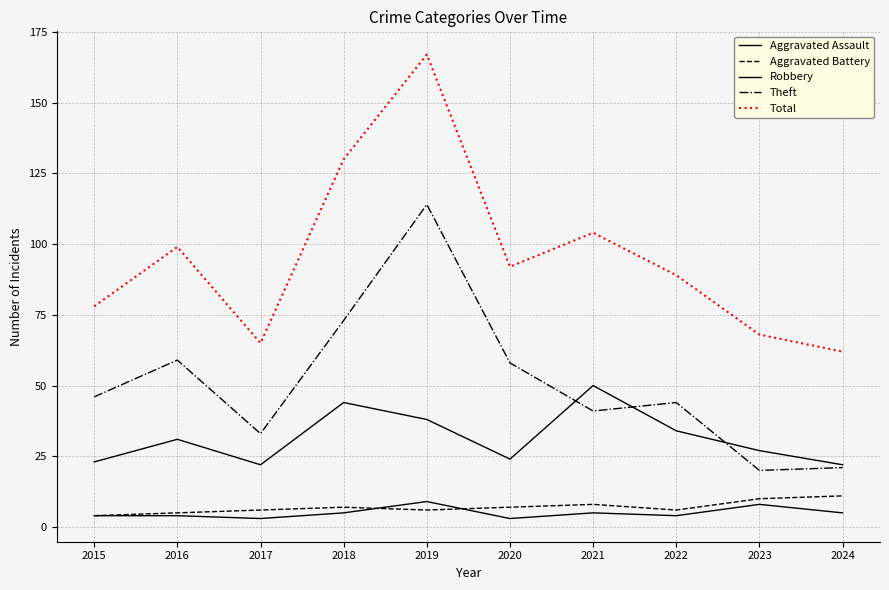

At which label does Theft first exceed 46?

2016